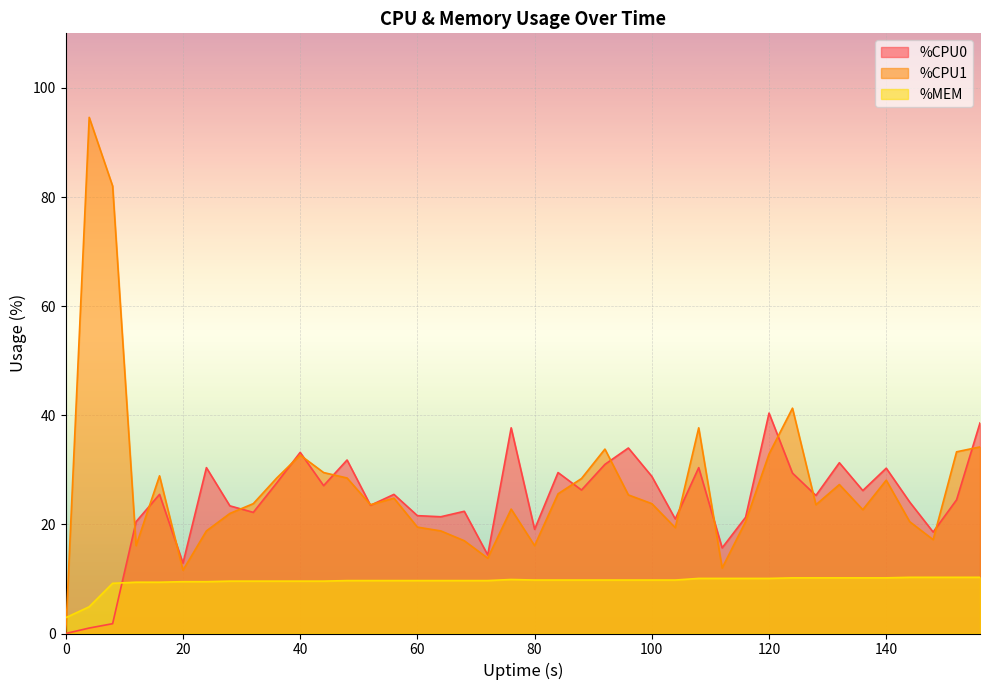

Which series has the largest range (max minus min)?

%CPU1